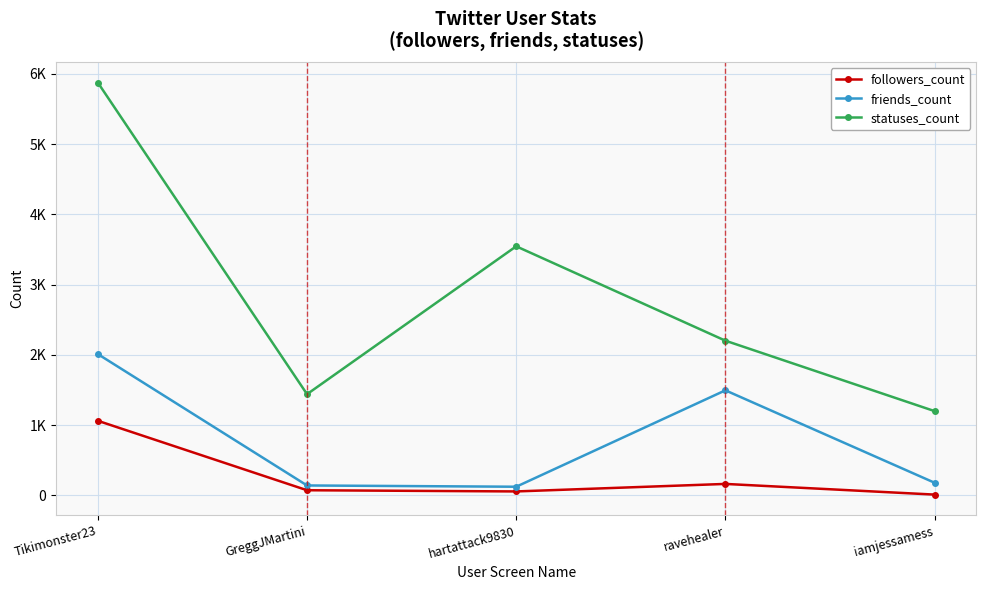

What is the difference between the statuses_count values at iamjessamess and ravehealer?

1003